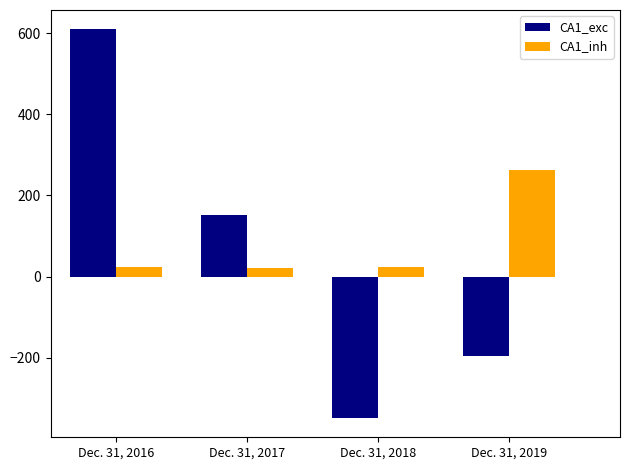

Is it true that CA1_inh equals 21.4 at Dec. 31, 2017?

True